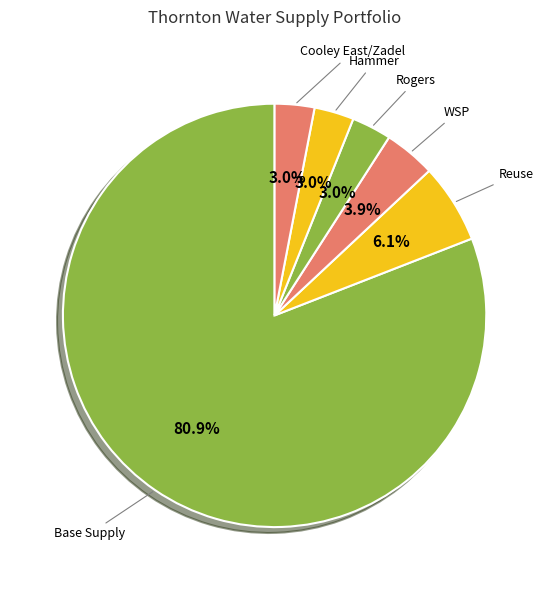

How many segments does this pie chart have?

6